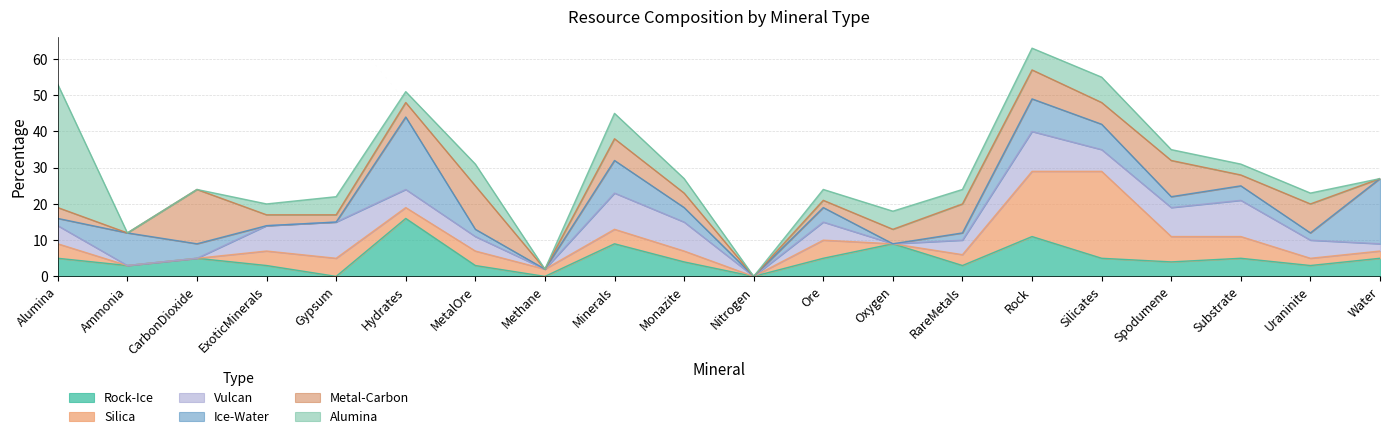

After their last crossing, which series has the higher values: Metal-Carbon or Rock-Ice?

Rock-Ice